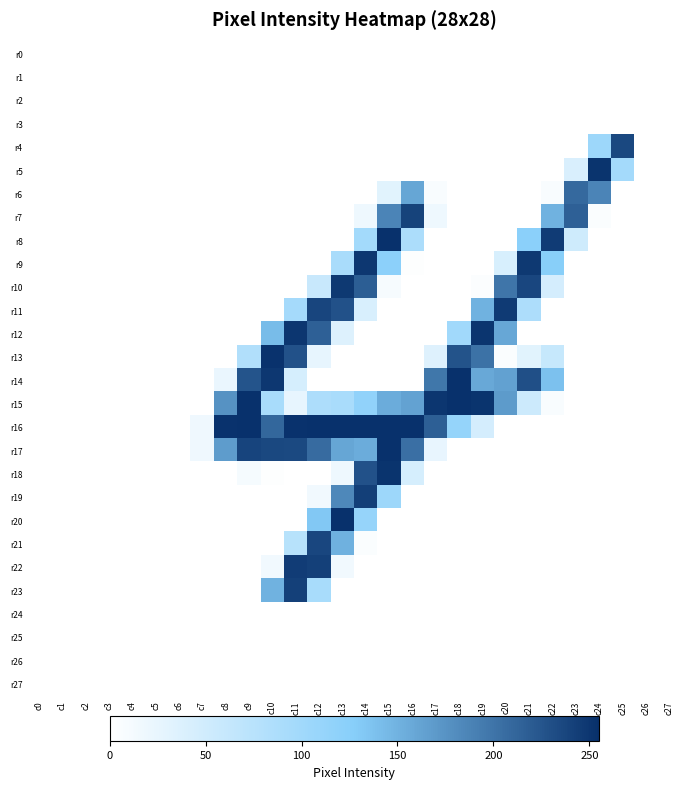

At how many categories does at least one series exceed 38?

18